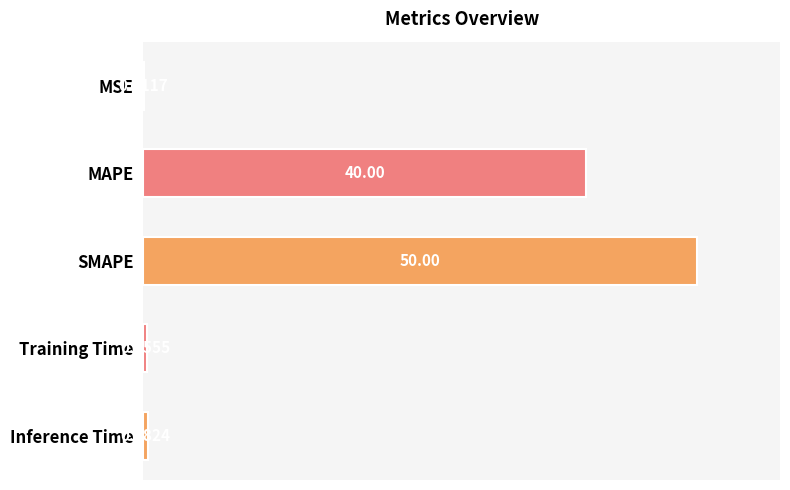

What is the change in value from MAPE to Training Time?

-39.6